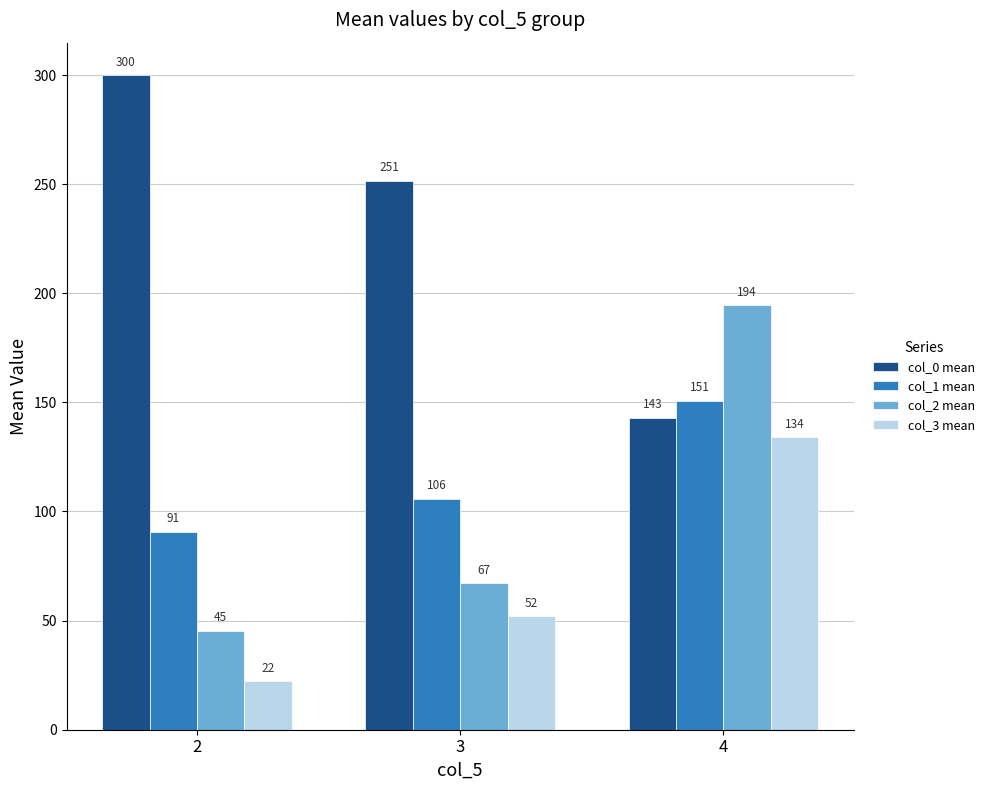

What are all the series names shown in the legend?

col_0 mean, col_1 mean, col_2 mean, col_3 mean